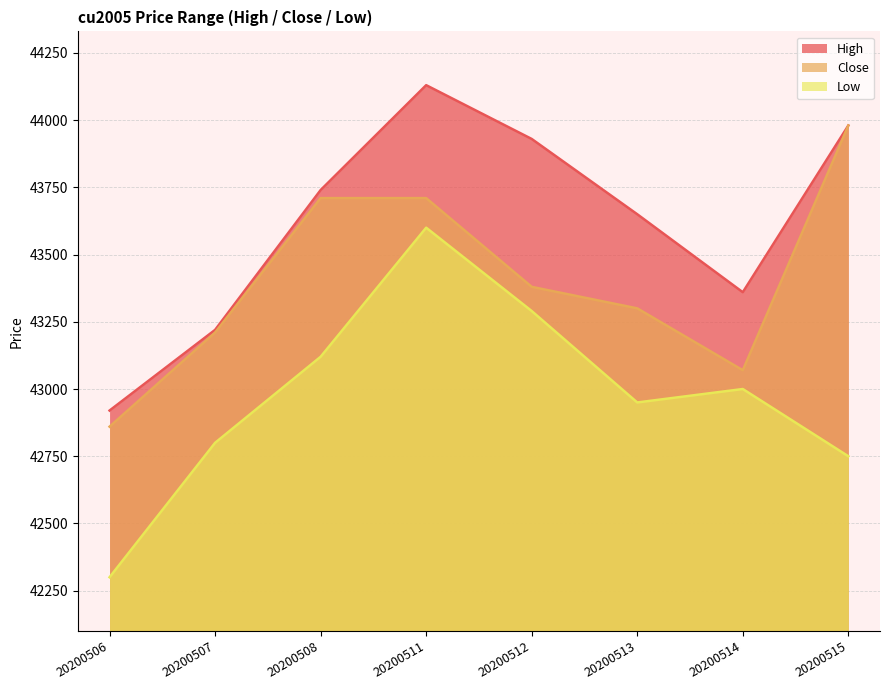

At which category does the chart reach its minimum across all series?

20200506